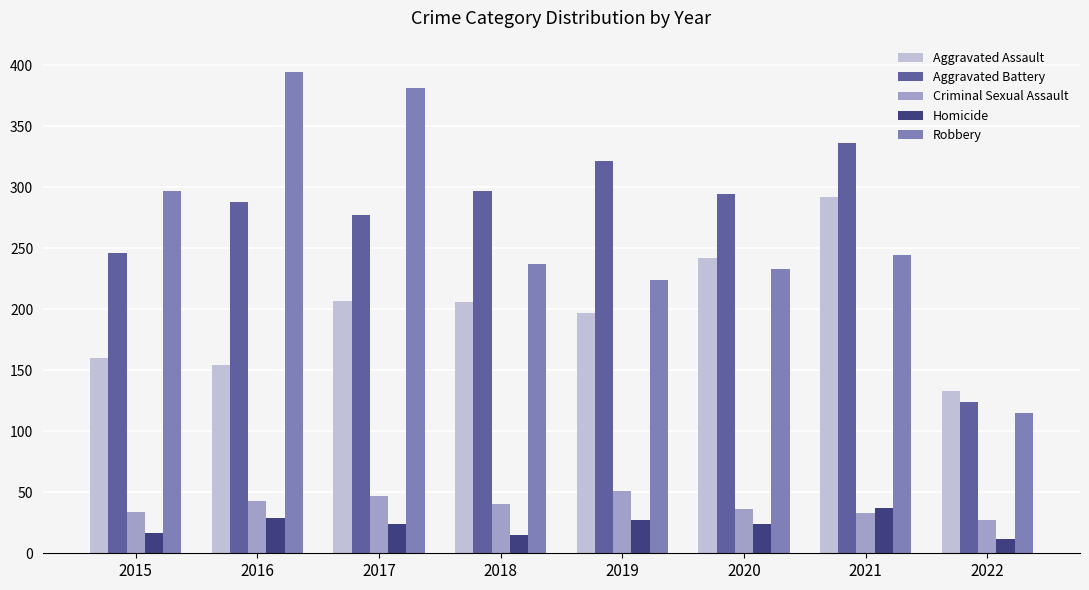

What is the maximum value for Robbery?

394